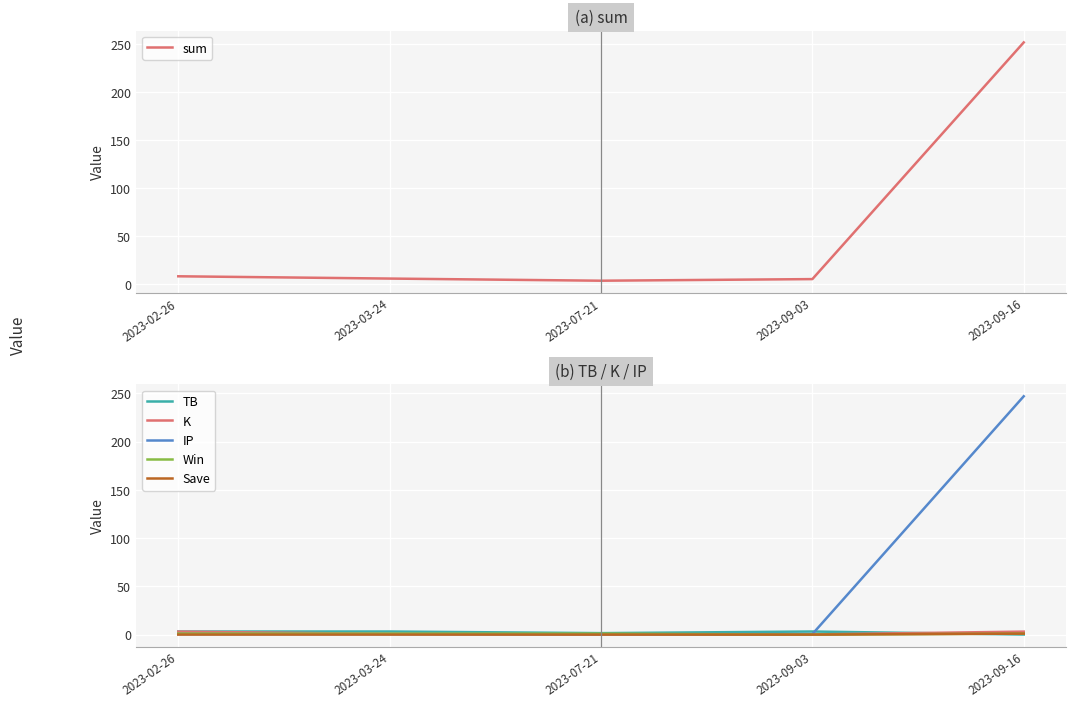

What is the difference between the maximum and second lowest values in the K series?

2.9